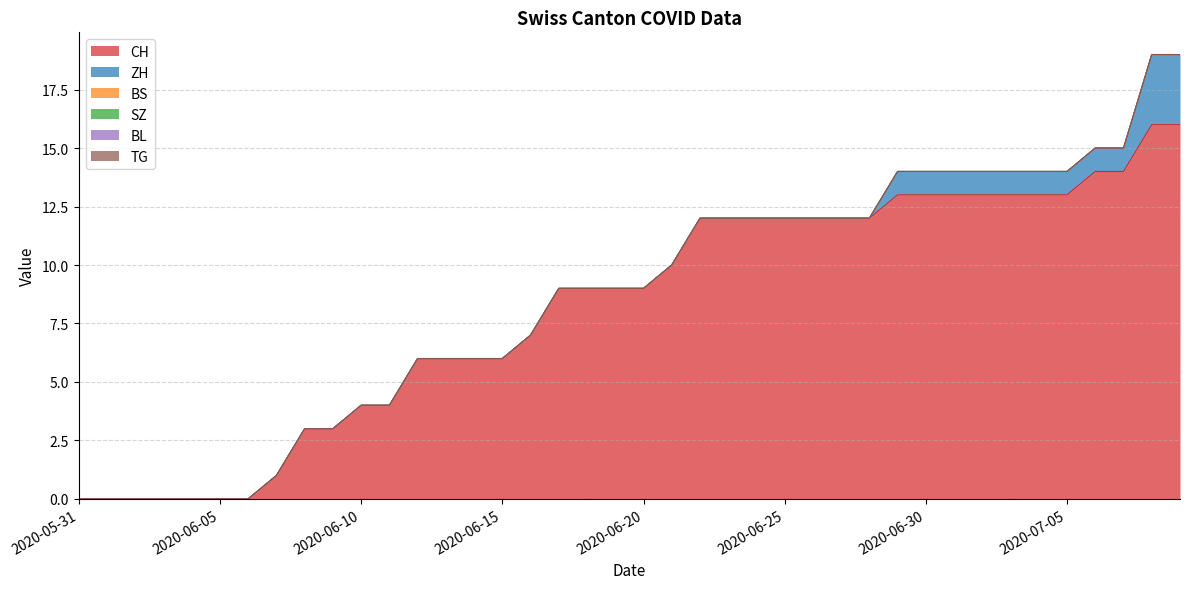

Rank the series by their maximum value, from highest to lowest.

CH, ZH, BS, SZ, BL, TG